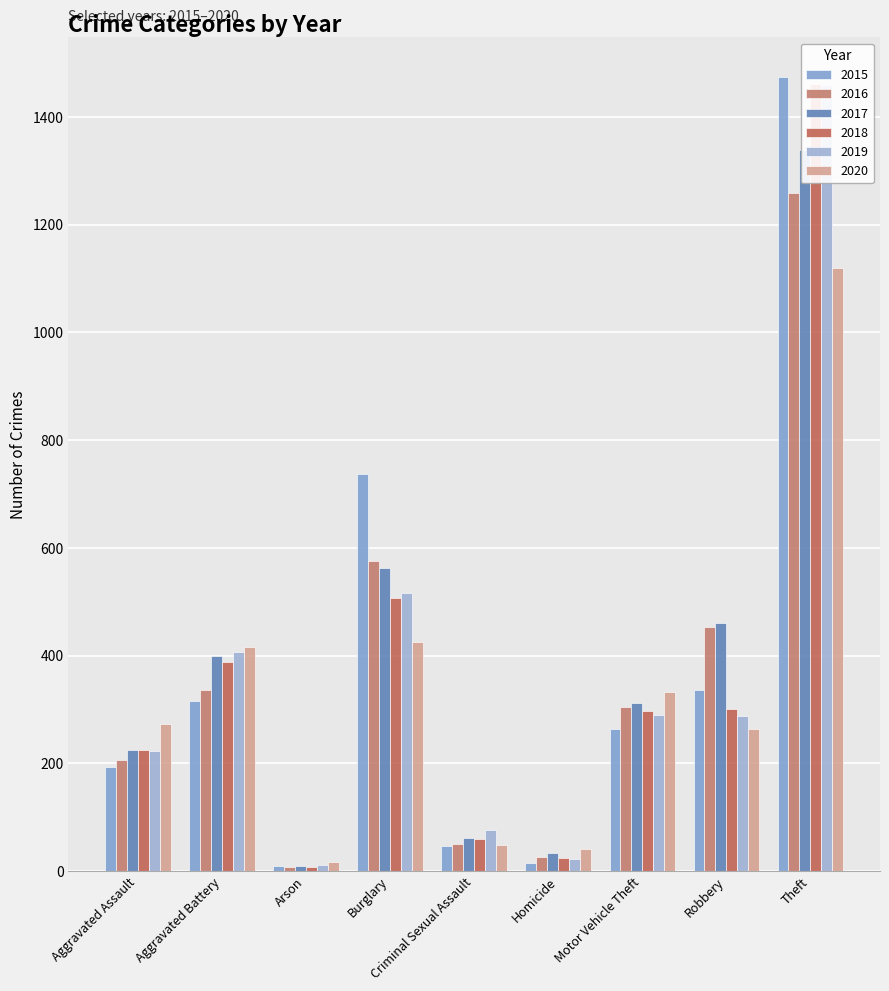

At which label is 2016 closest to 633?

Burglary